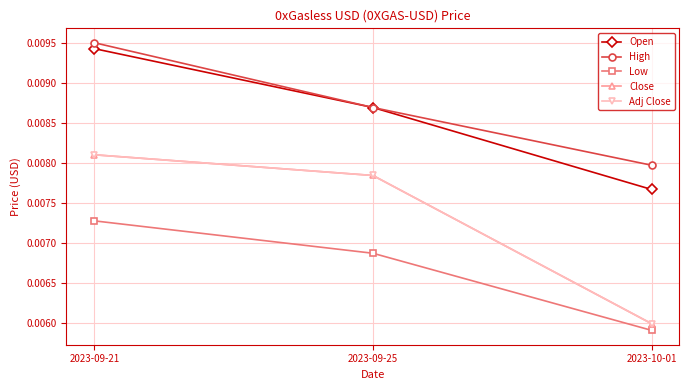

Is this an area chart (filled region under the line)?

No